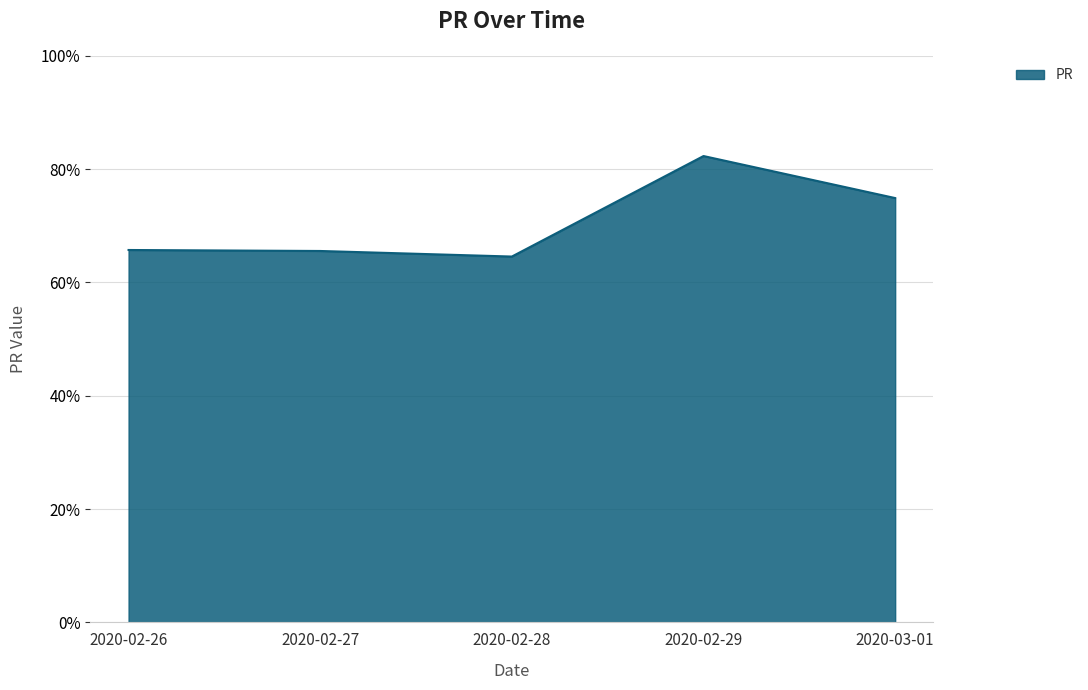

What is the greatest value displayed?

82.3